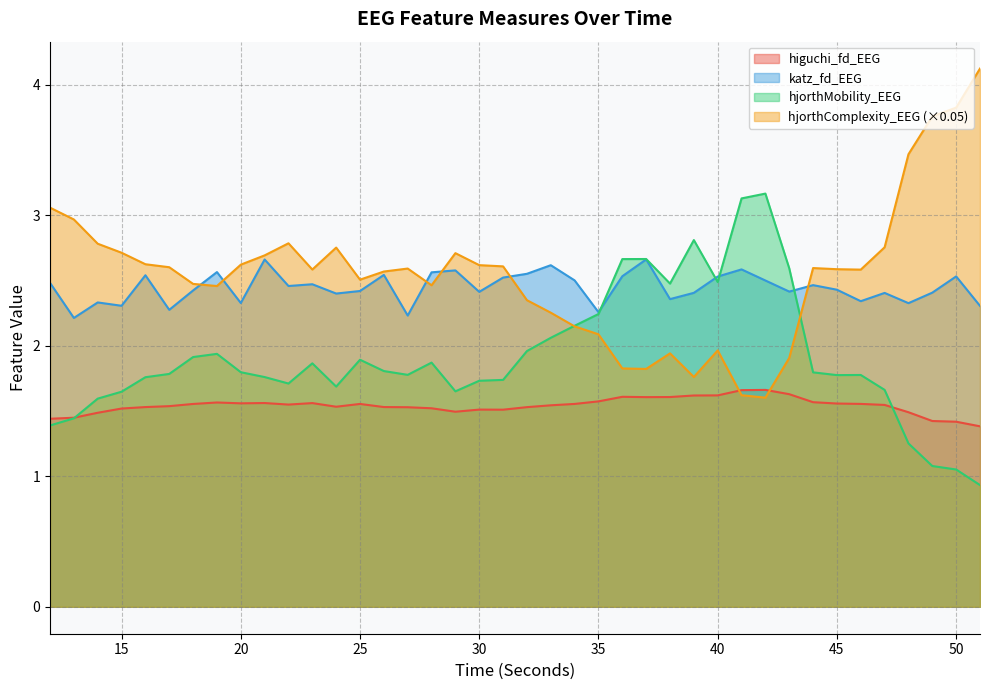

How many intersections are there between hjorthComplexity_EEG and hjorthMobility_EEG?

2